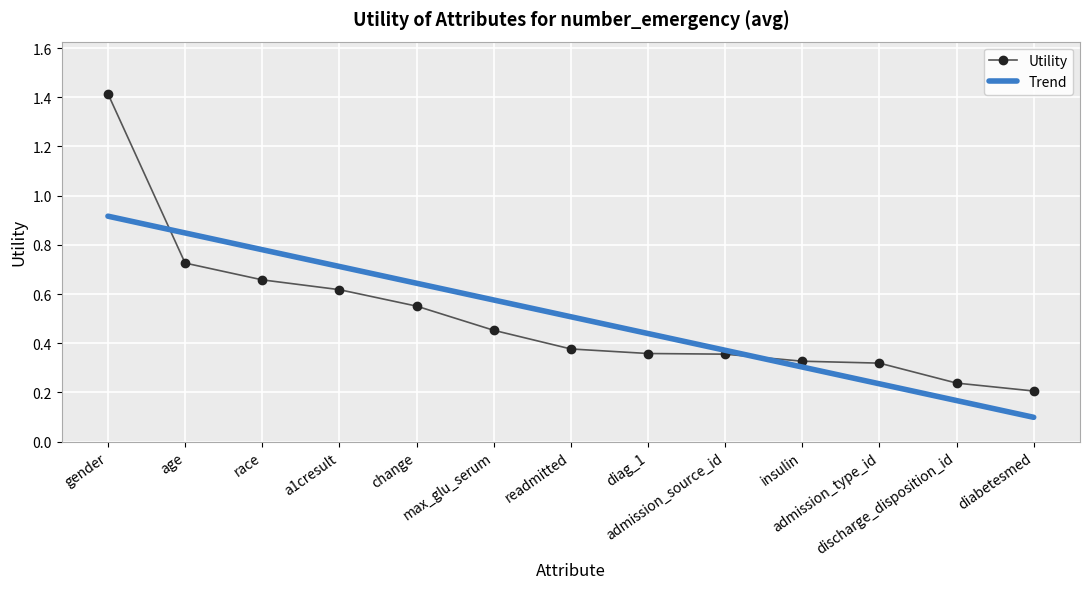

Which series has the widest spread of values?

Utility